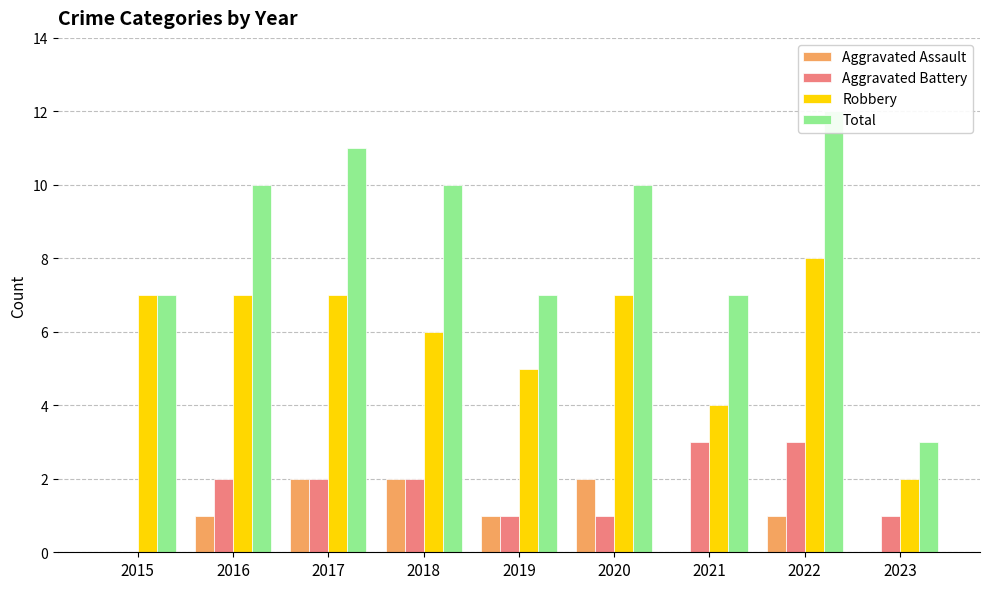

Where does the Aggravated Assault series first go above 1?

2017